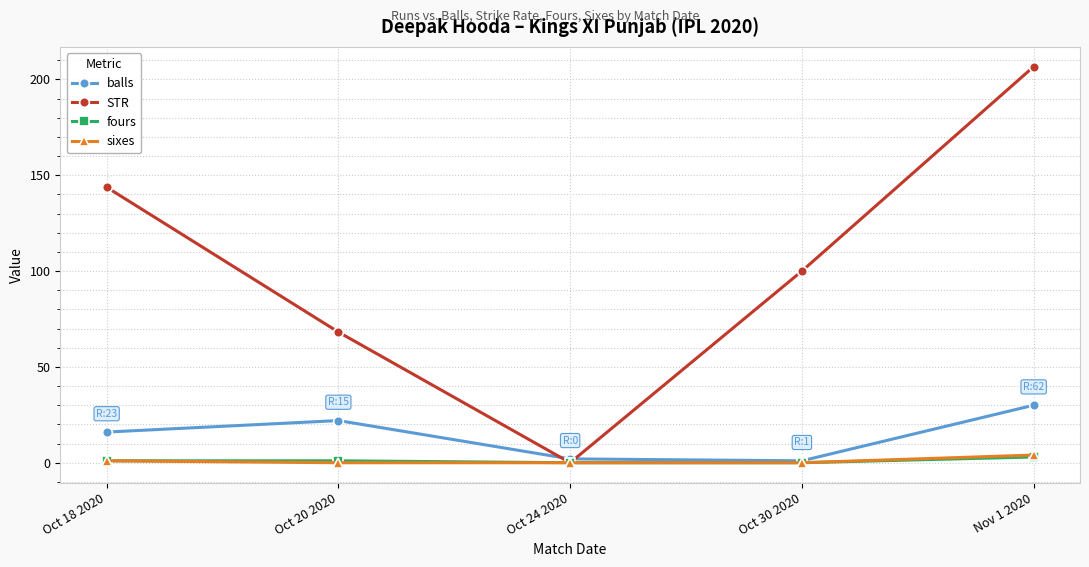

Rank the categories by STR value from lowest to highest.

Oct 24 2020, Oct 20 2020, Oct 30 2020, Oct 18 2020, Nov 1 2020